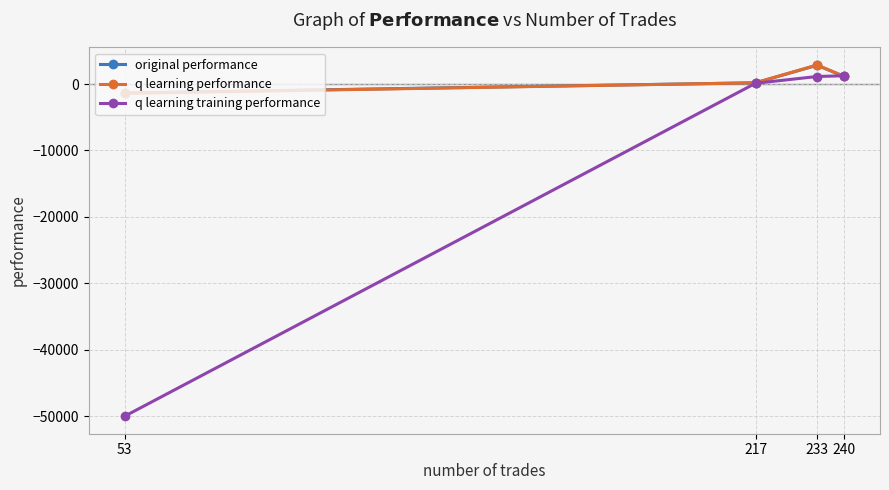

What is the difference between the highest and lowest values at 217?

68.6